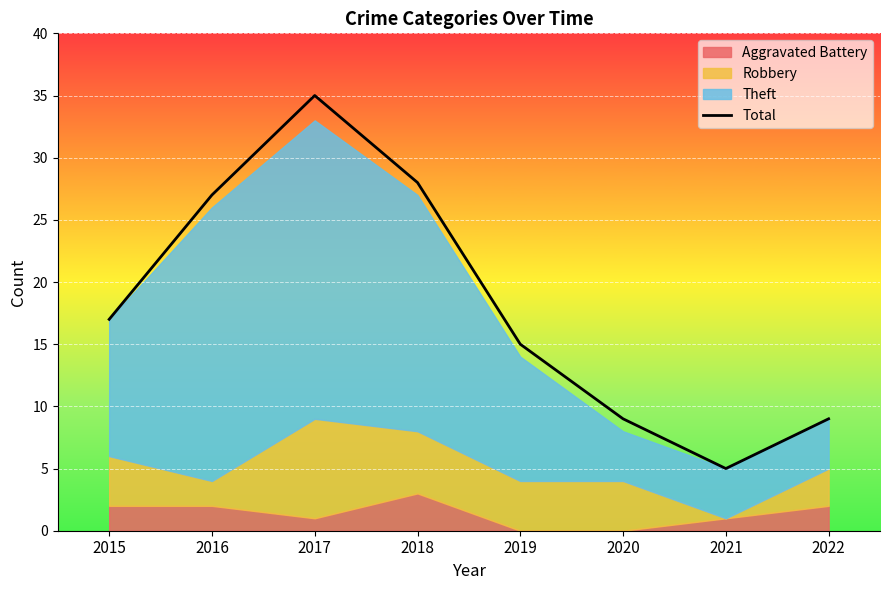

Where is Total nearest to the value 20?

2015